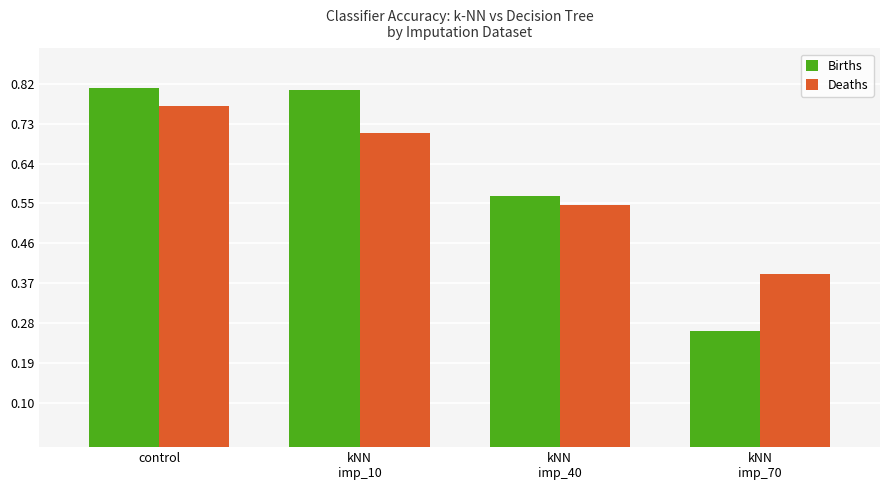

True or false: Deaths has a value of 1.0 at kNN
imp_40.

False